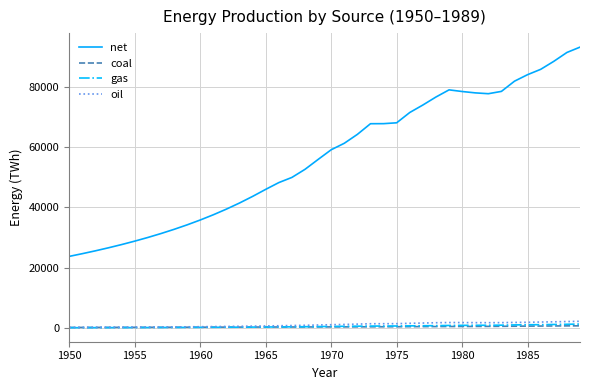

What is the sum of all net values?

2259786.1